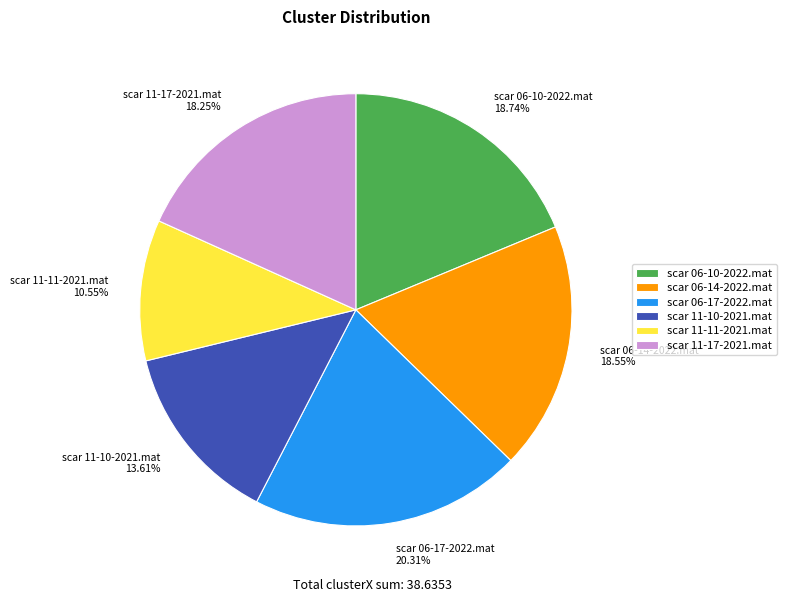

Which category has the smallest portion of the pie?

scar 11-11-2021.mat